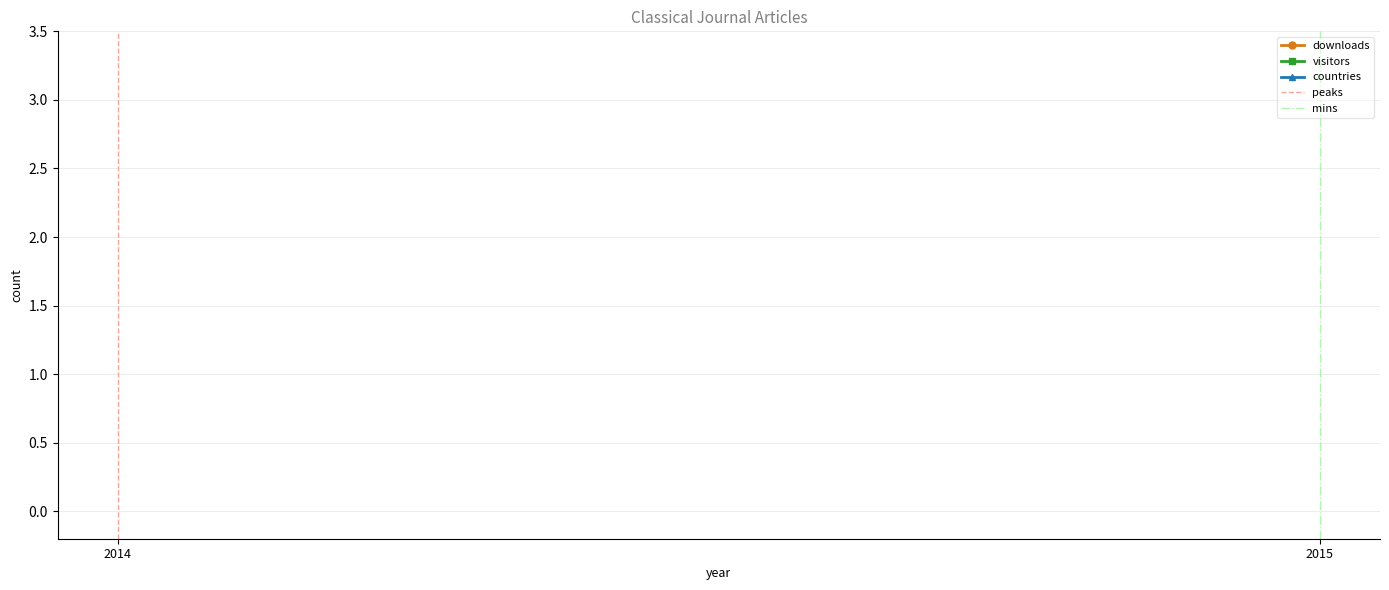

Count the number of categories in the chart.

2